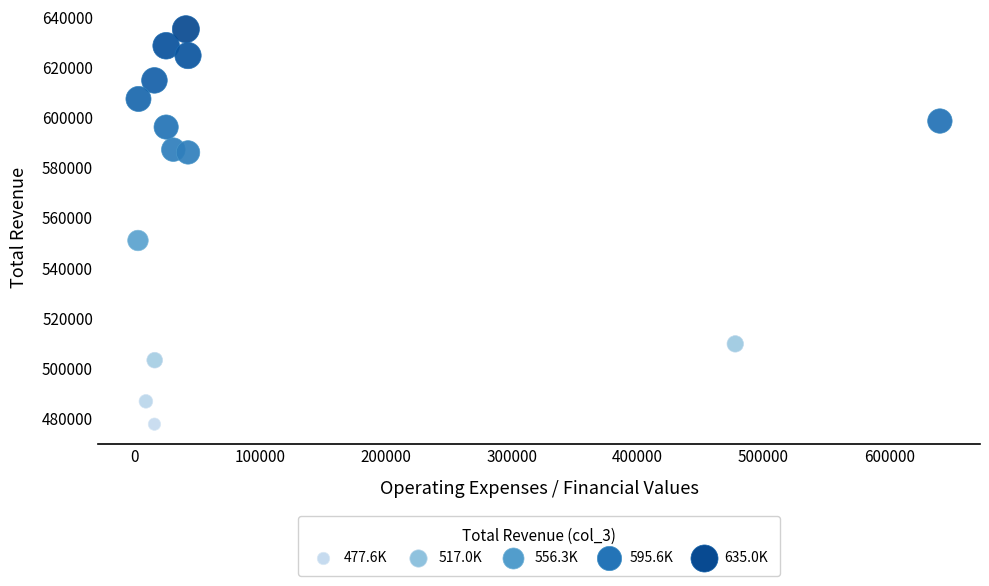

What is the range of X values (max minus min)?

637600